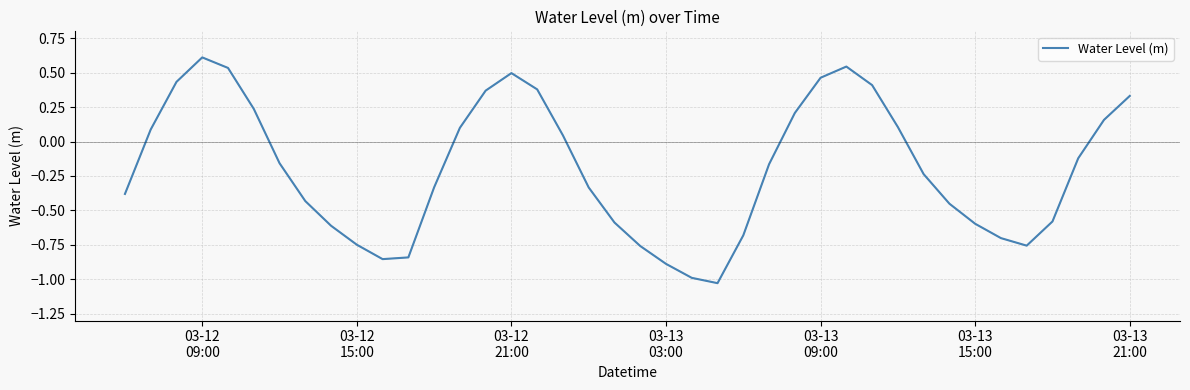

What is the maximum value shown in the chart?

0.6